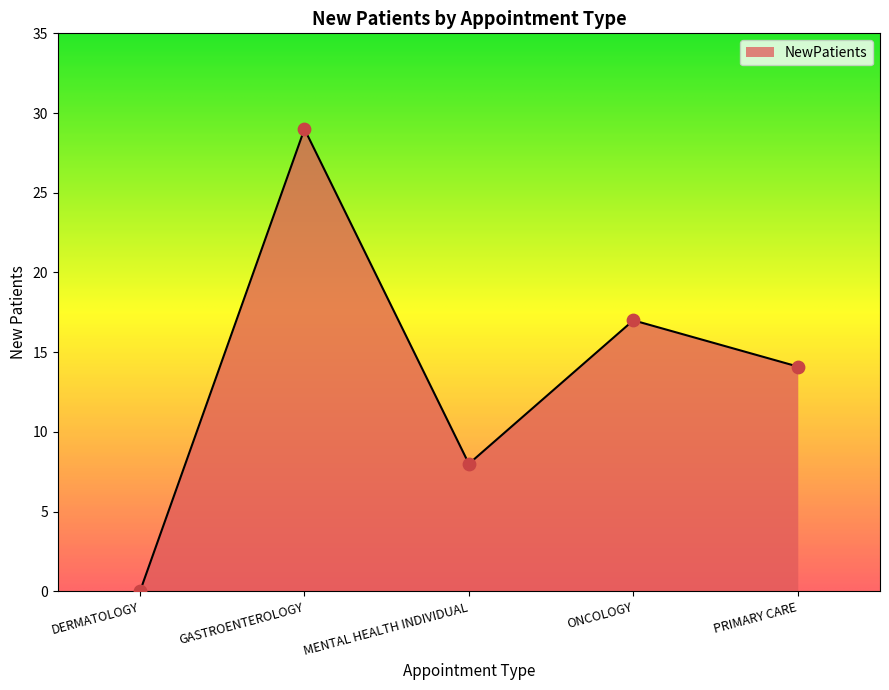

Between ONCOLOGY and MENTAL HEALTH INDIVIDUAL, which is larger?

ONCOLOGY